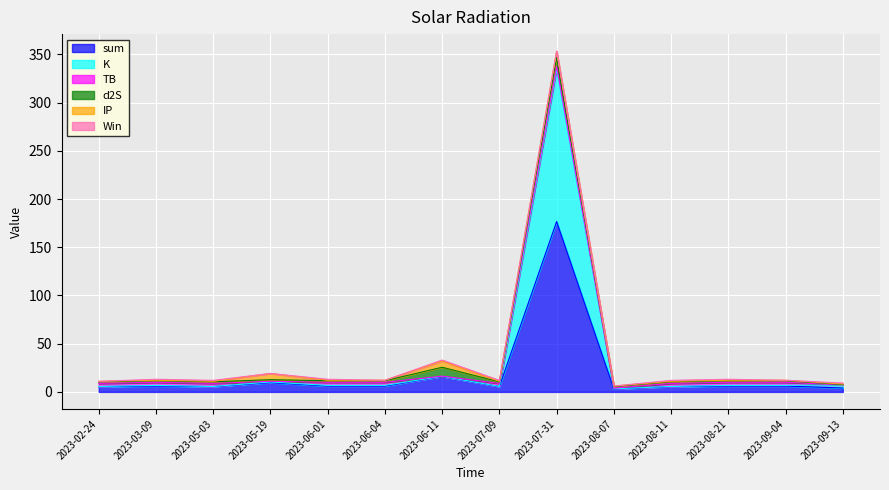

How many series are shown in this chart?

6